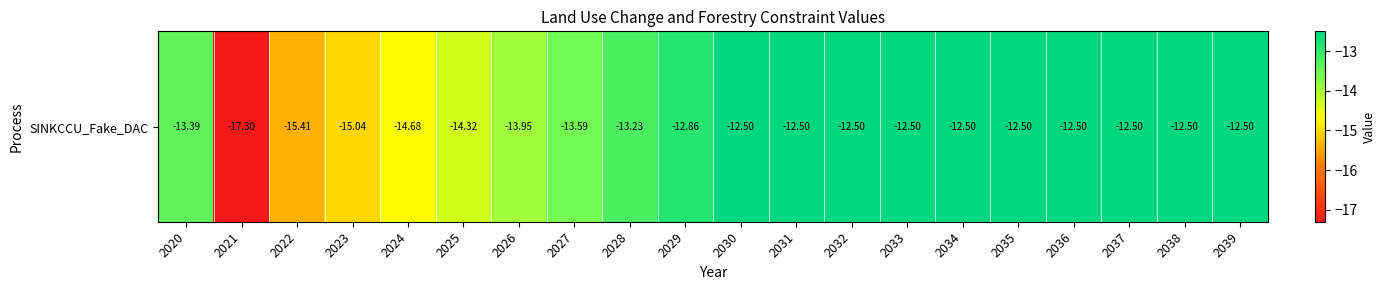

Reading right to left, extract all data points from this chart.

-12.5	-12.5	-12.5	-12.5	-12.5	-12.5	-12.5	-12.5	-12.5	-12.5	-12.9	-13.2	-13.6	-14.0	-14.3	-14.7	-15.0	-15.4	-17.3	-13.4